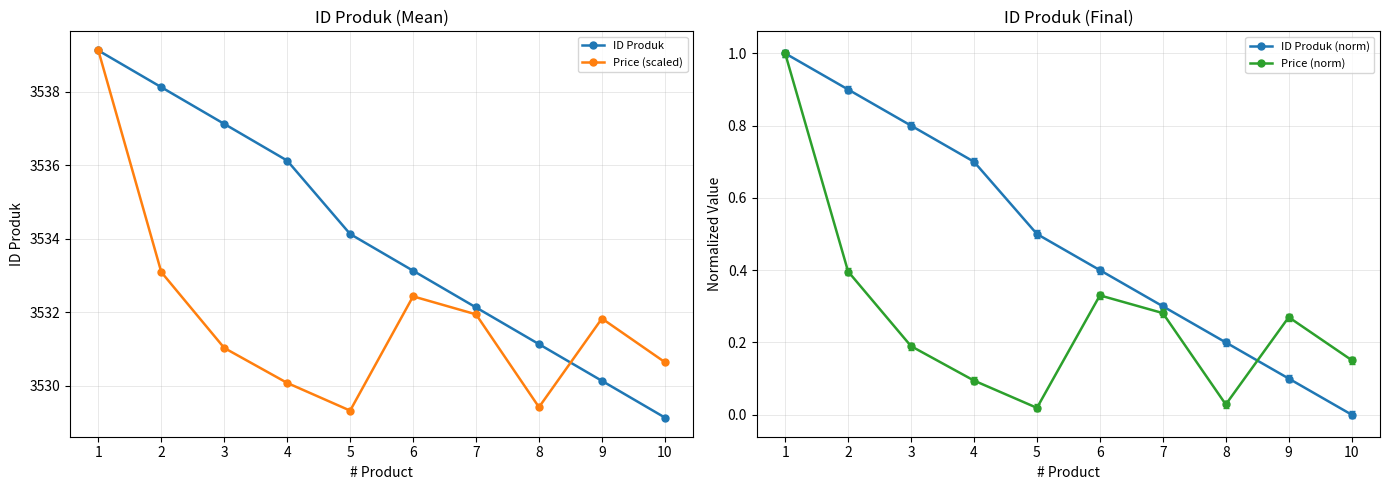

How many data points does each series have?

10